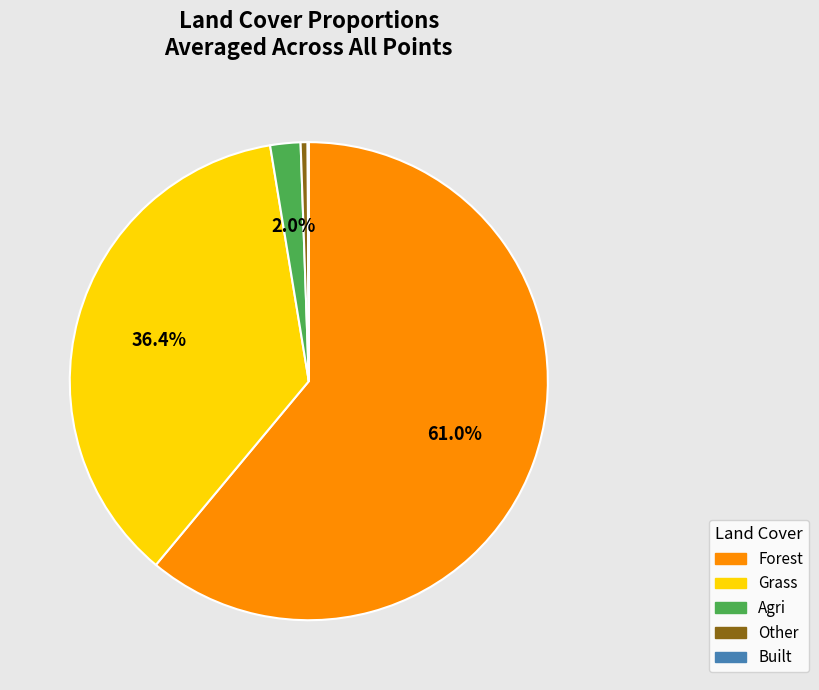

Is there a majority slice in this chart?

Yes